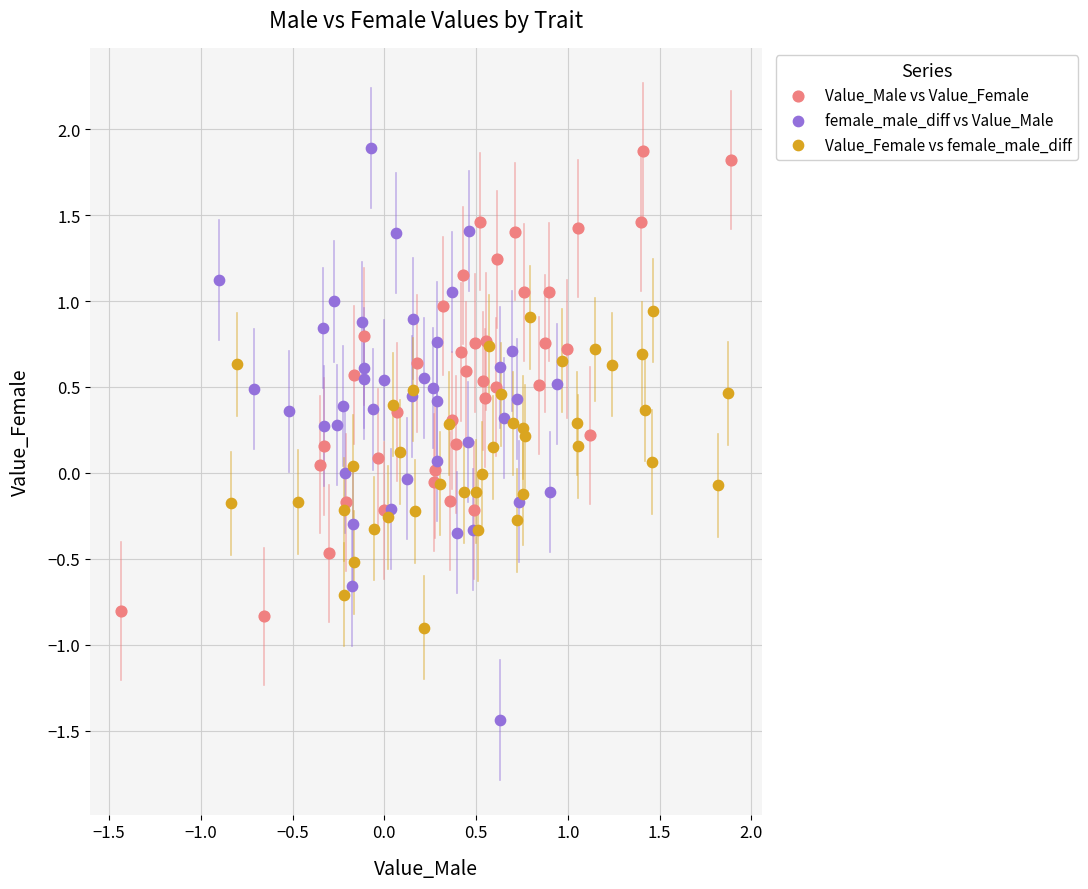

Which series has the widest spread of Y values?

female_male_diff vs Value_Male